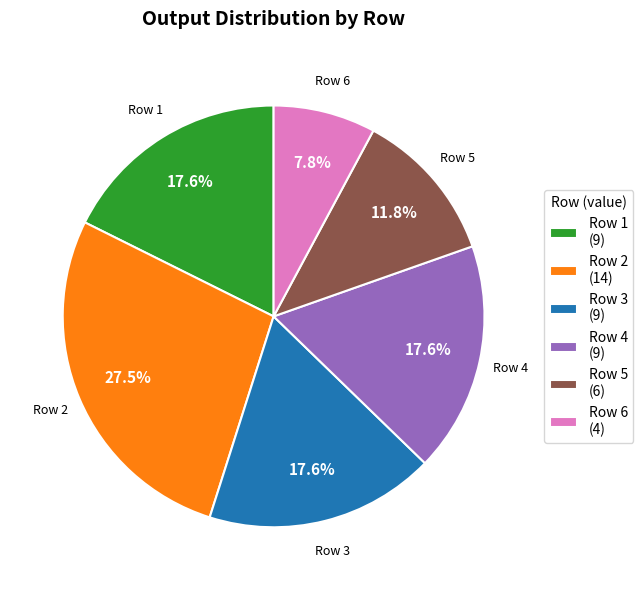

What is the largest slice in the pie chart?

Row 2 (14)